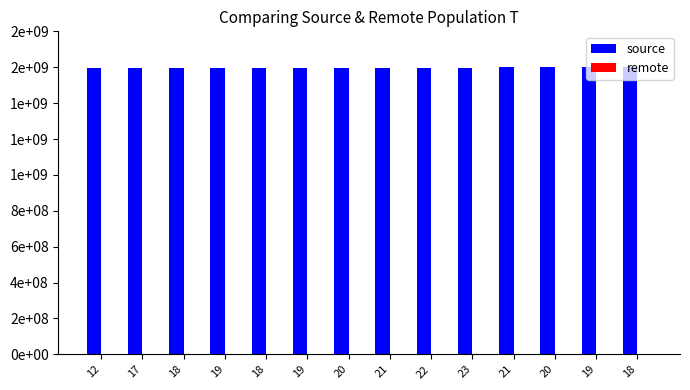

What is the label of the 13th bar from the left?

19